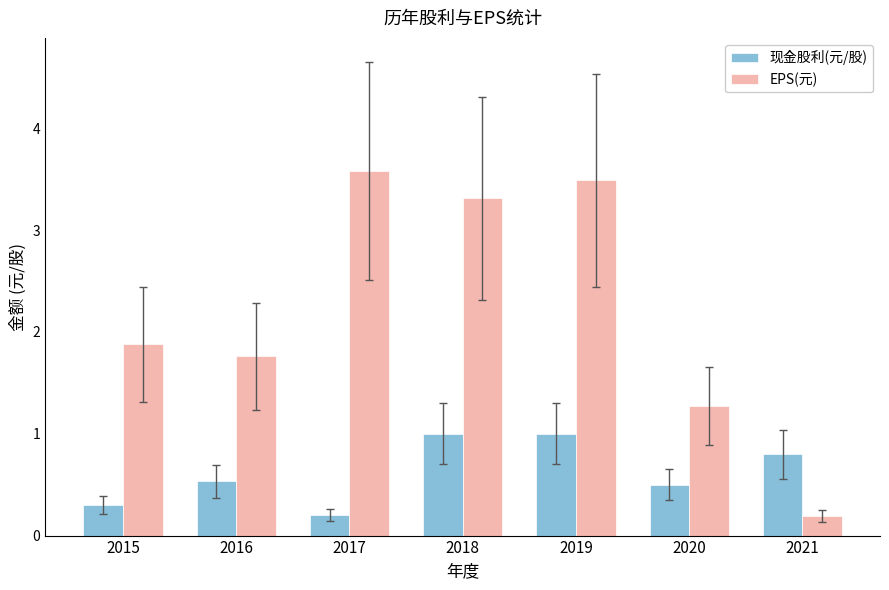

Which series has the largest range (max minus min)?

EPS(元)